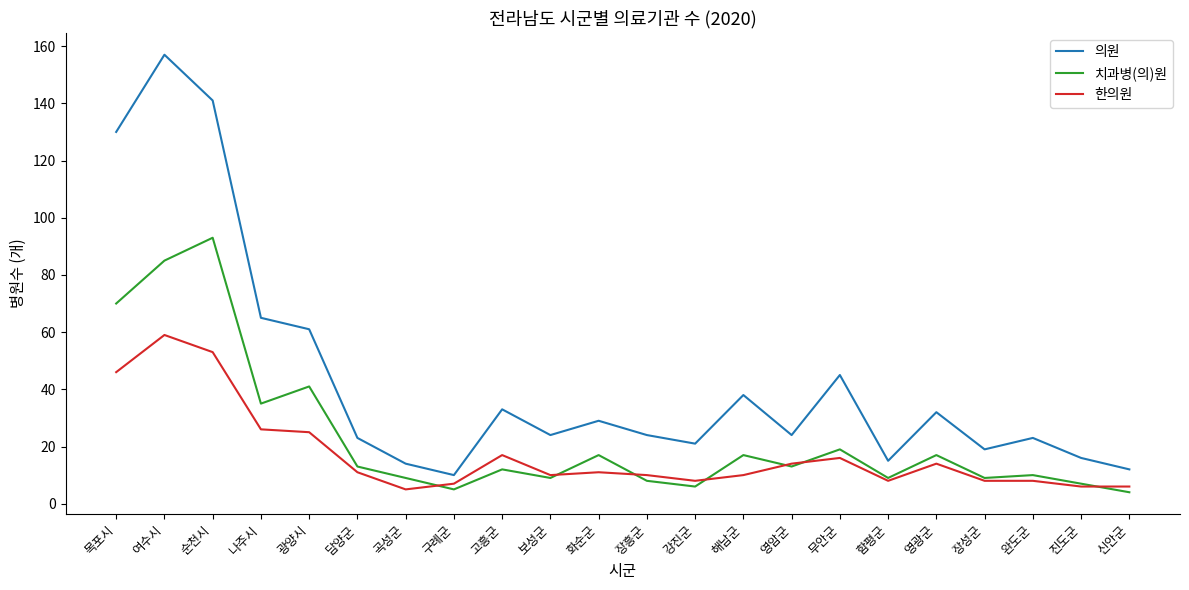

At how many categories does at least one series exceed 78?

3